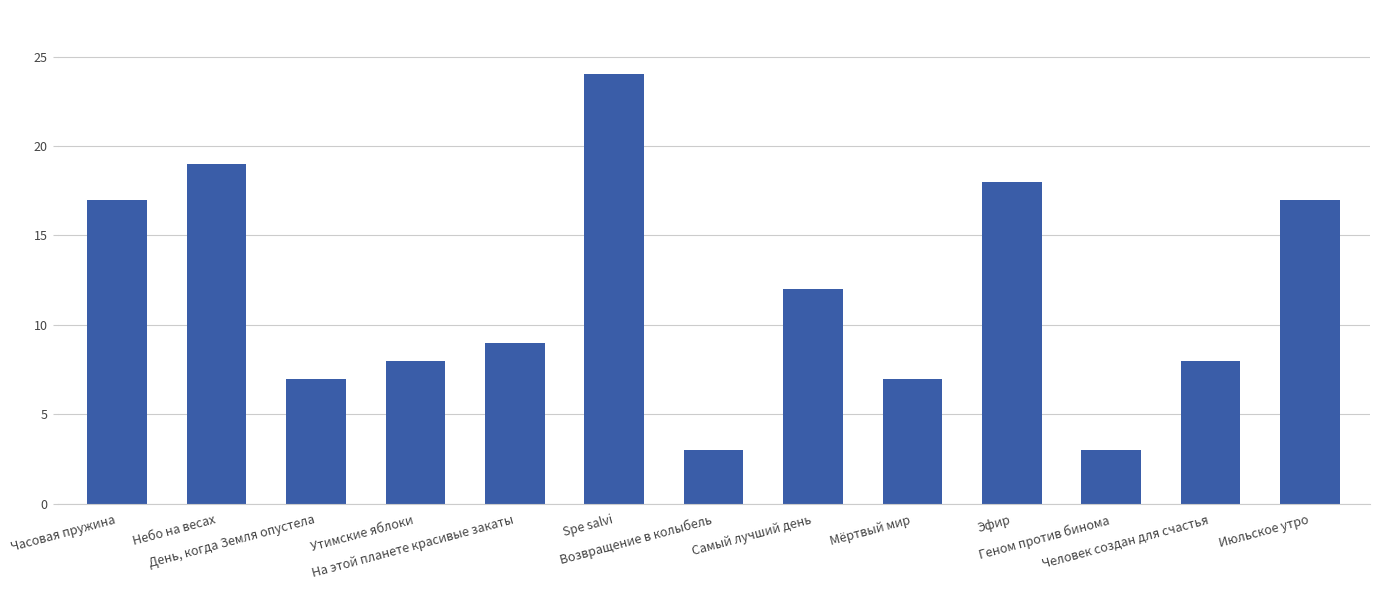

What is the value of the 13th bar from the left?

17